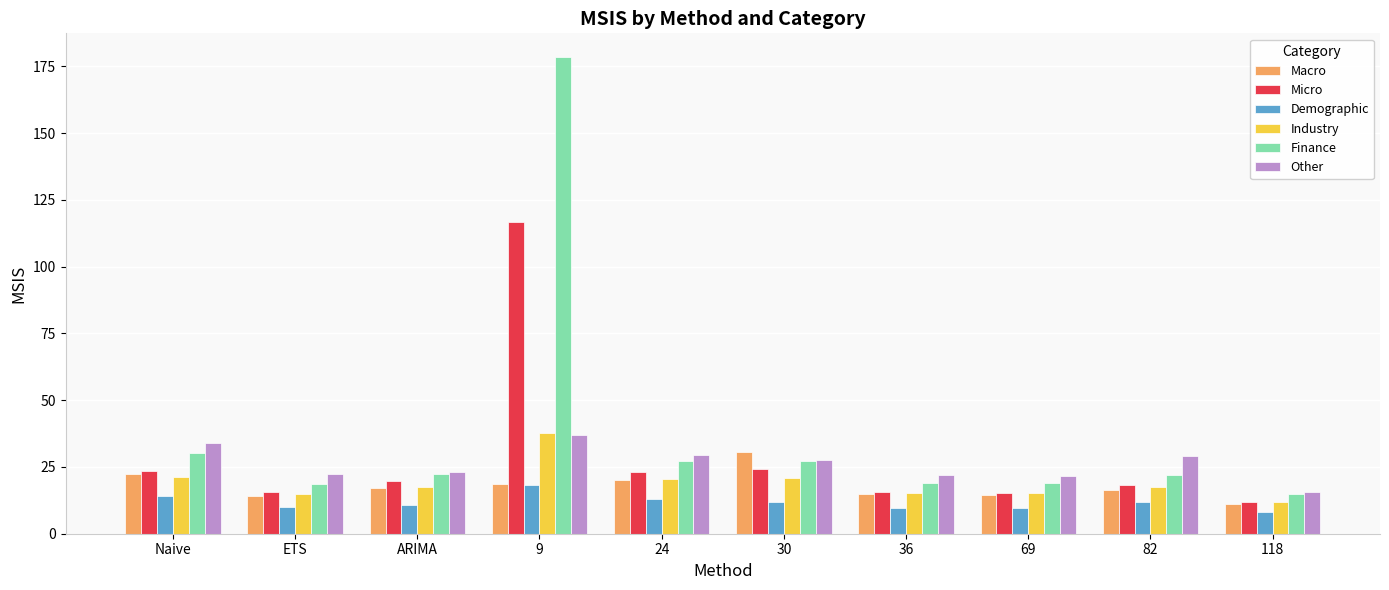

How many groups of bars are there?

10